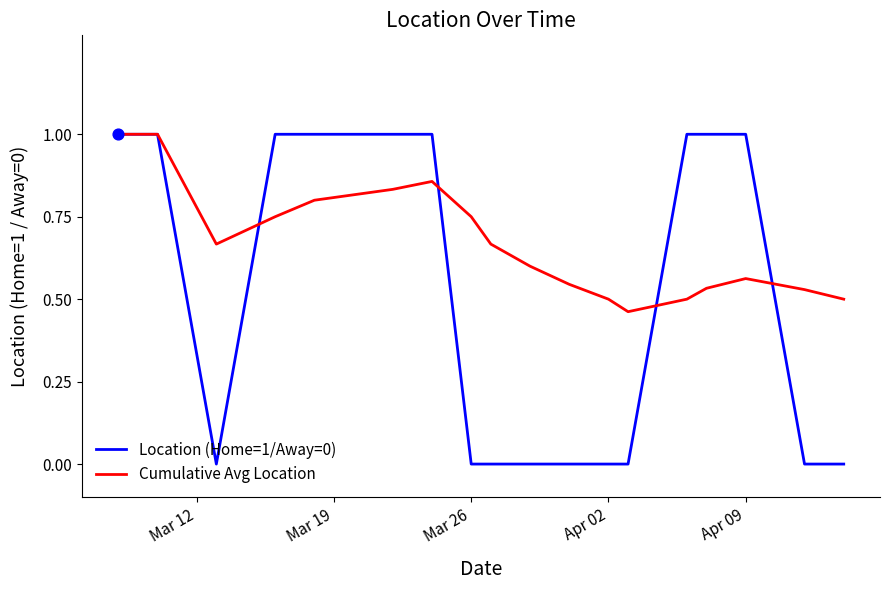

Which series has the largest total across all categories?

Cumulative Avg Location